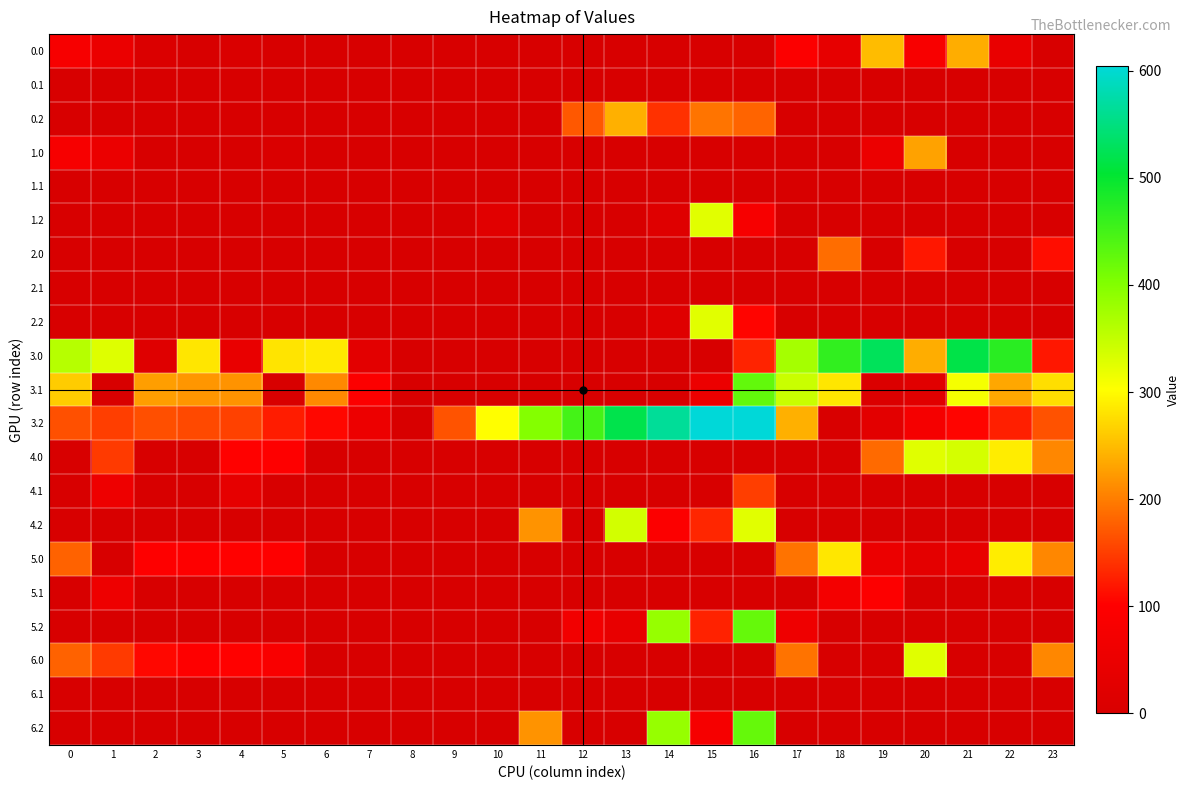

What is the maximum value shown in the chart?

604.6